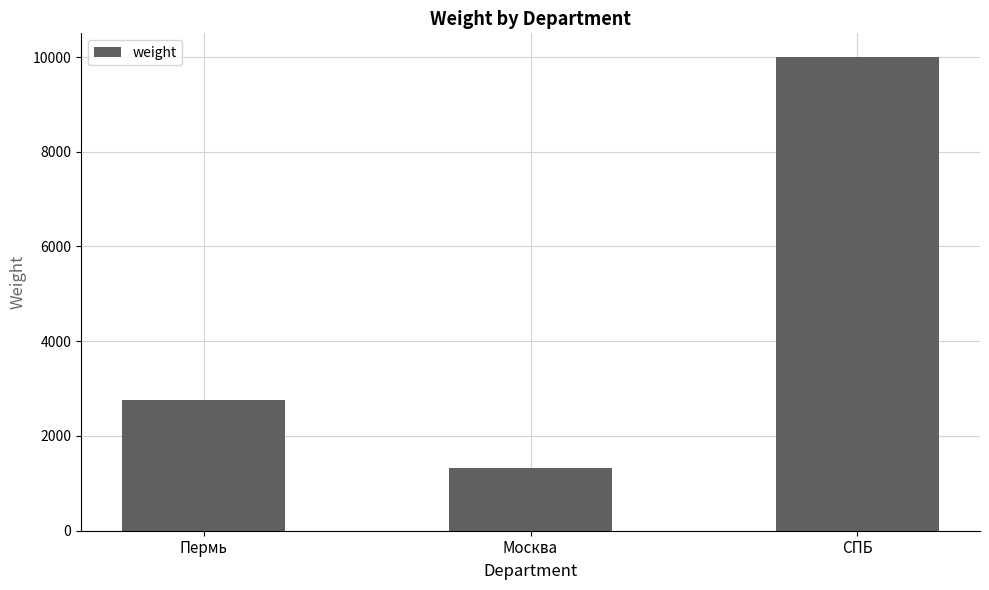

What is the label of the 2nd bar from the left?

Москва